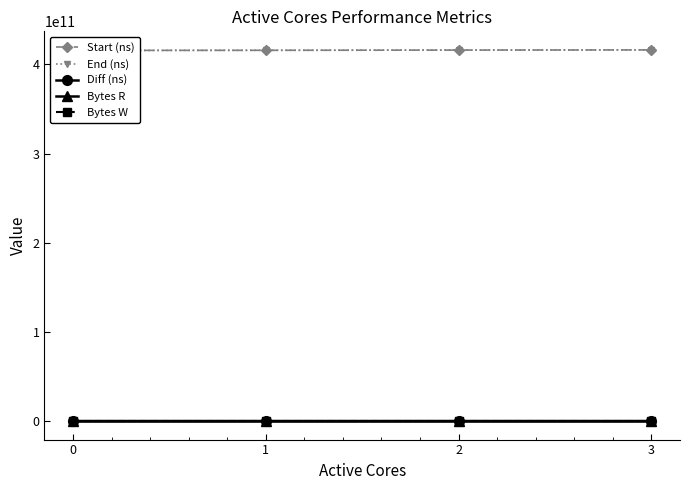

Which series has the largest total across all categories?

End (ns)